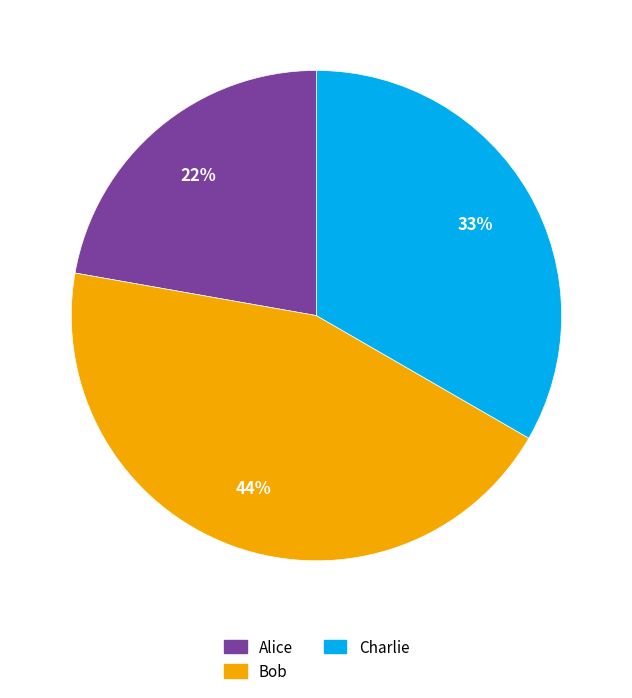

Is the sum of Alice and Bob greater than half?

Yes